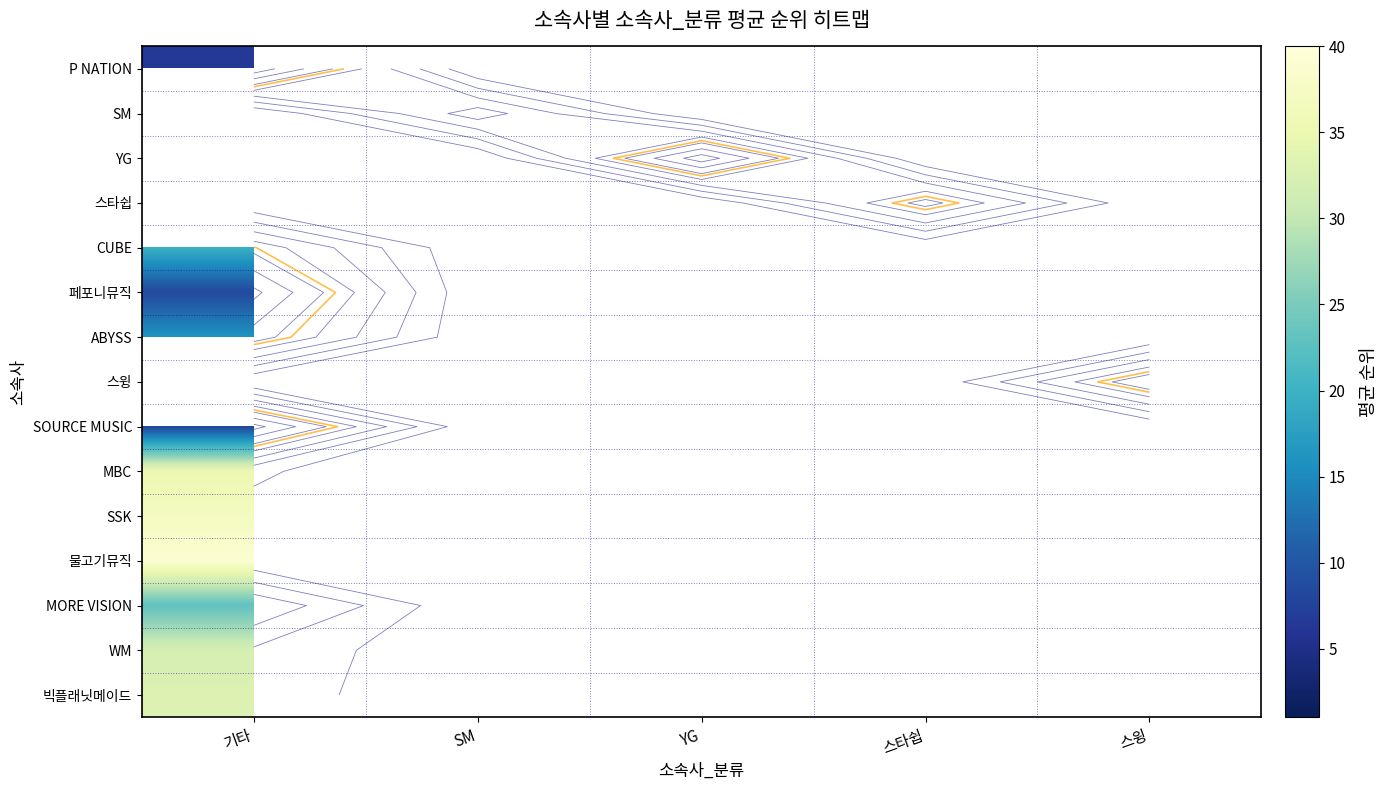

Which label corresponds to the smallest value in the chart?

기타